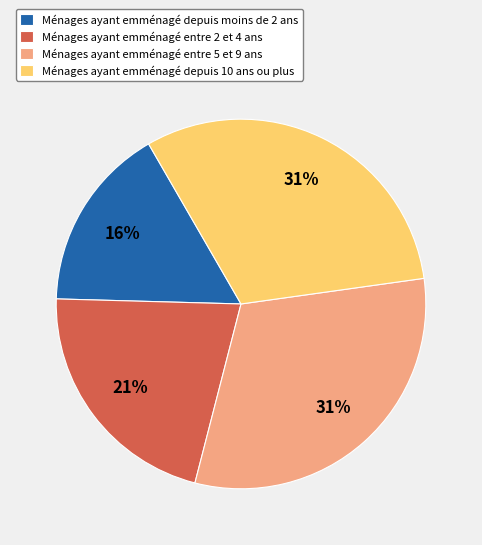

Which slice is the smallest?

Ménages ayant emménagé depuis moins de 2 ans